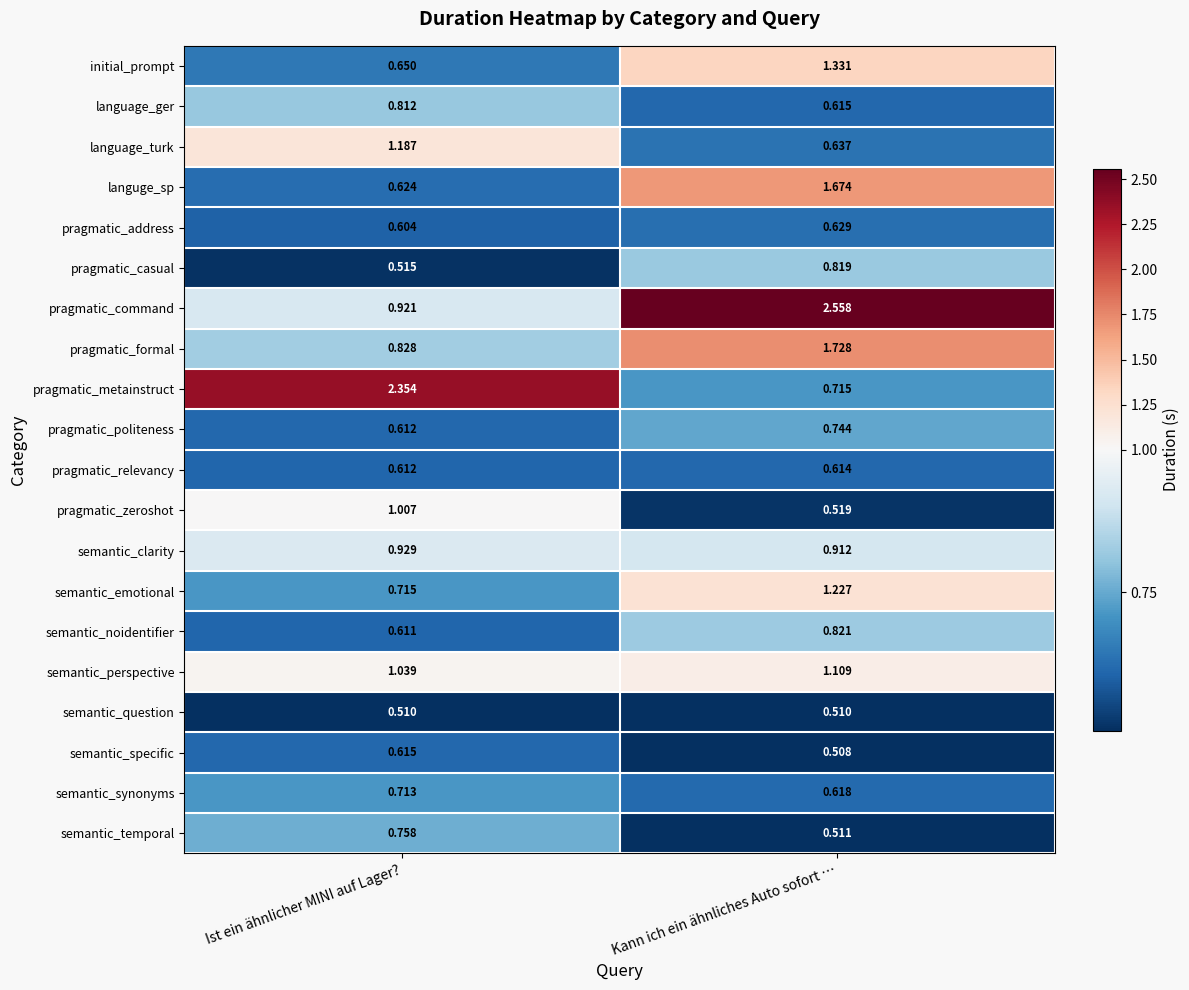

Which series has the largest total across all categories?

pragmatic_command